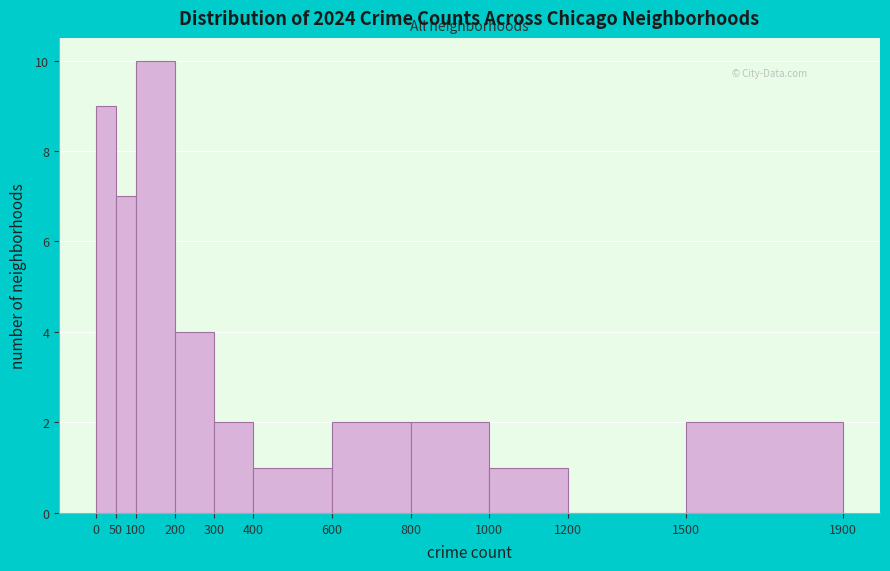

What is the height of the bar covering 300 to 400 on the x-axis? The values are not printed on the chart, so give them approximately, as read against the axis.

2